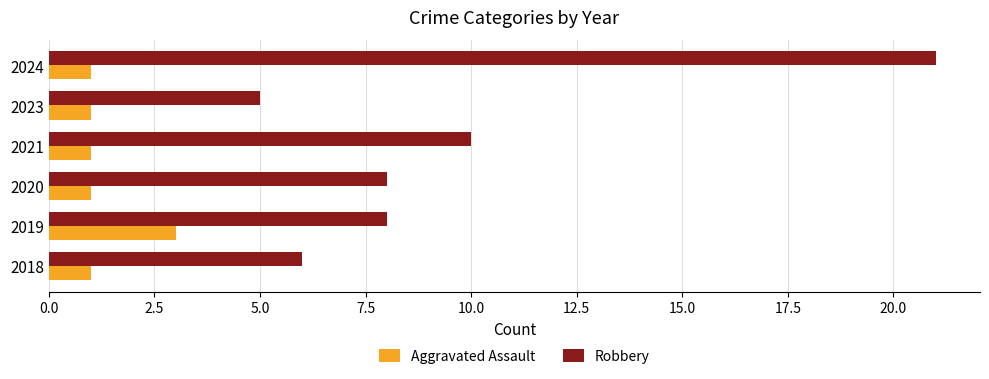

List the series in order of their peak value, lowest first.

Aggravated Assault, Robbery